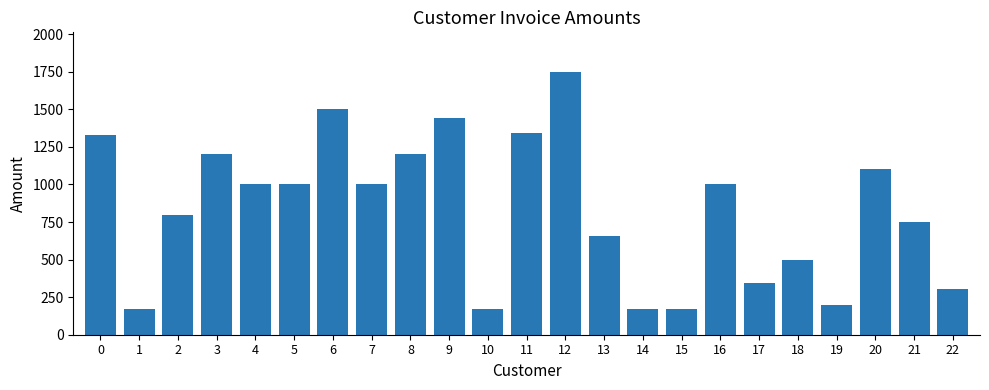

What is the approximate value at 19?

200